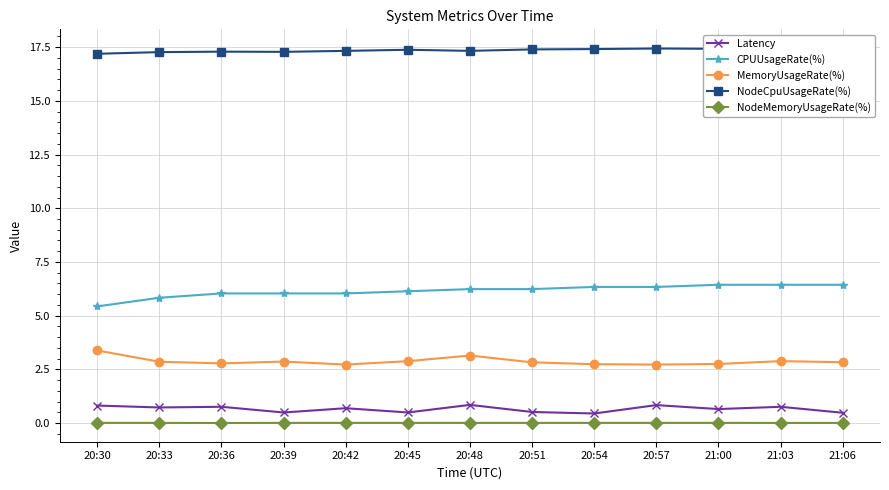

What is the difference between the second highest and second lowest values in the Latency series?

0.4